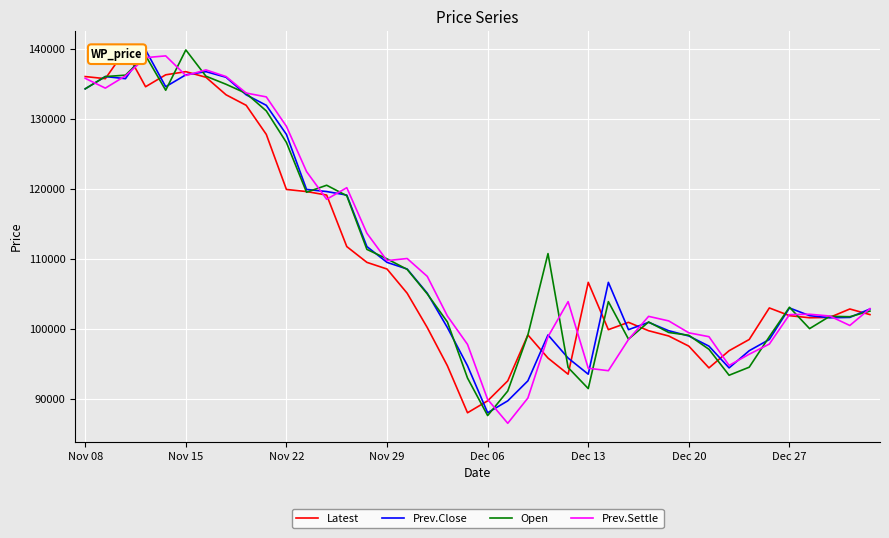

List the series in order of their peak value, highest first.

Latest, Prev.Close, Open, Prev.Settle